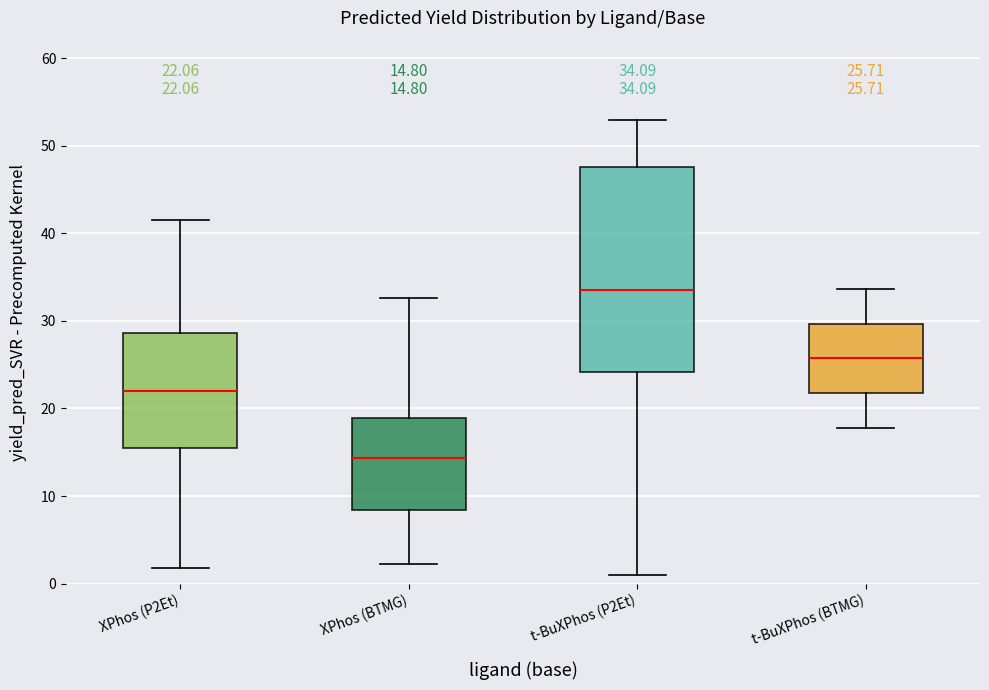

Which box is the tallest, from its lower edge to its upper edge?

t-BuXPhos (P2Et)